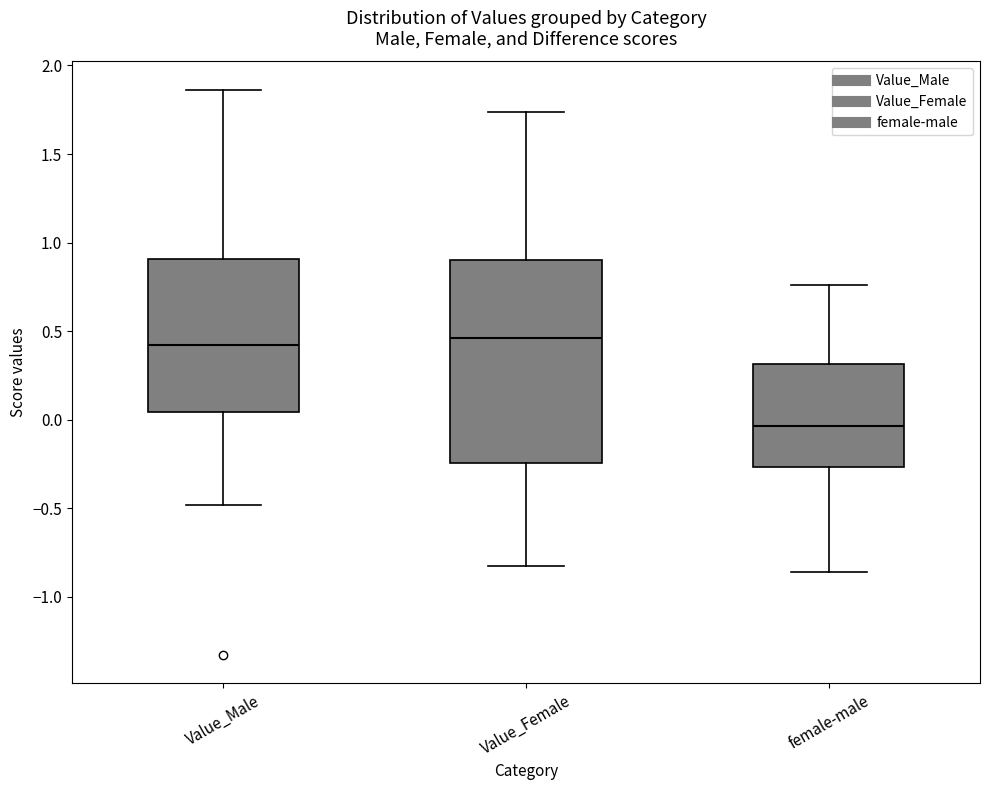

Reading left to right, transcribe this box plot: for each box, give where its median line is, the range the box spans, and where its two whiskers end, as read against the y-axis. The values are not printed on the chart, so give them approximately, as read against the axis.

Value_Male: median 0.40, box 0.05 to 0.90, whiskers -0.50 to 1.85
Value_Female: median 0.45, box -0.25 to 0.90, whiskers -0.85 to 1.75
female-male: median -0.05, box -0.25 to 0.30, whiskers -0.85 to 0.75